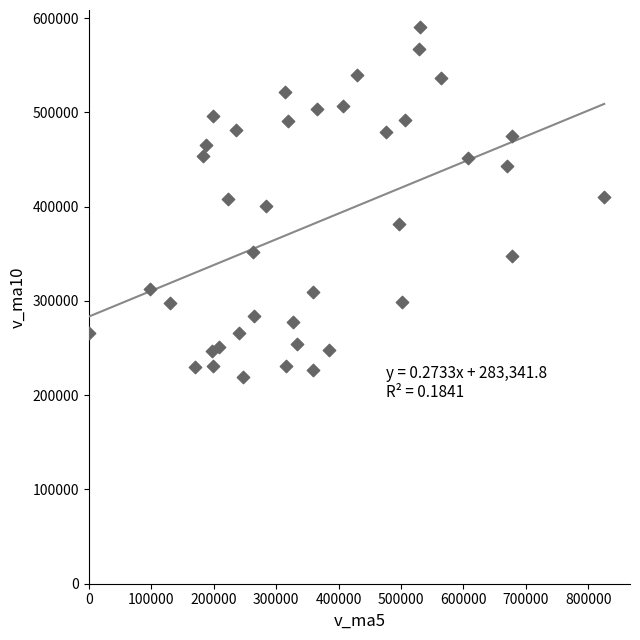

What is the range of Y values (max minus min)?

370432.2